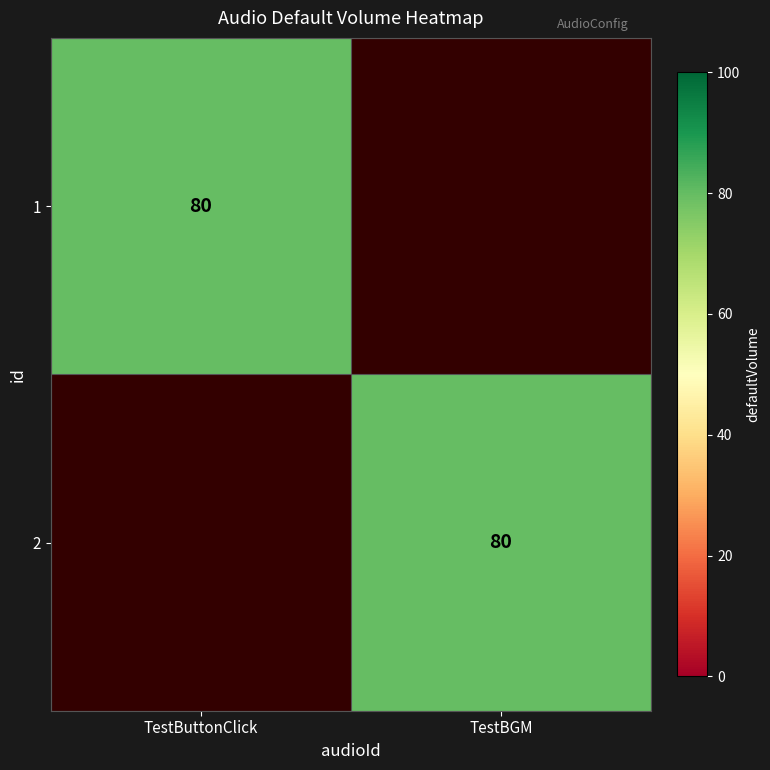

The 2 series shows 80 at TestBGM. True or false?

True